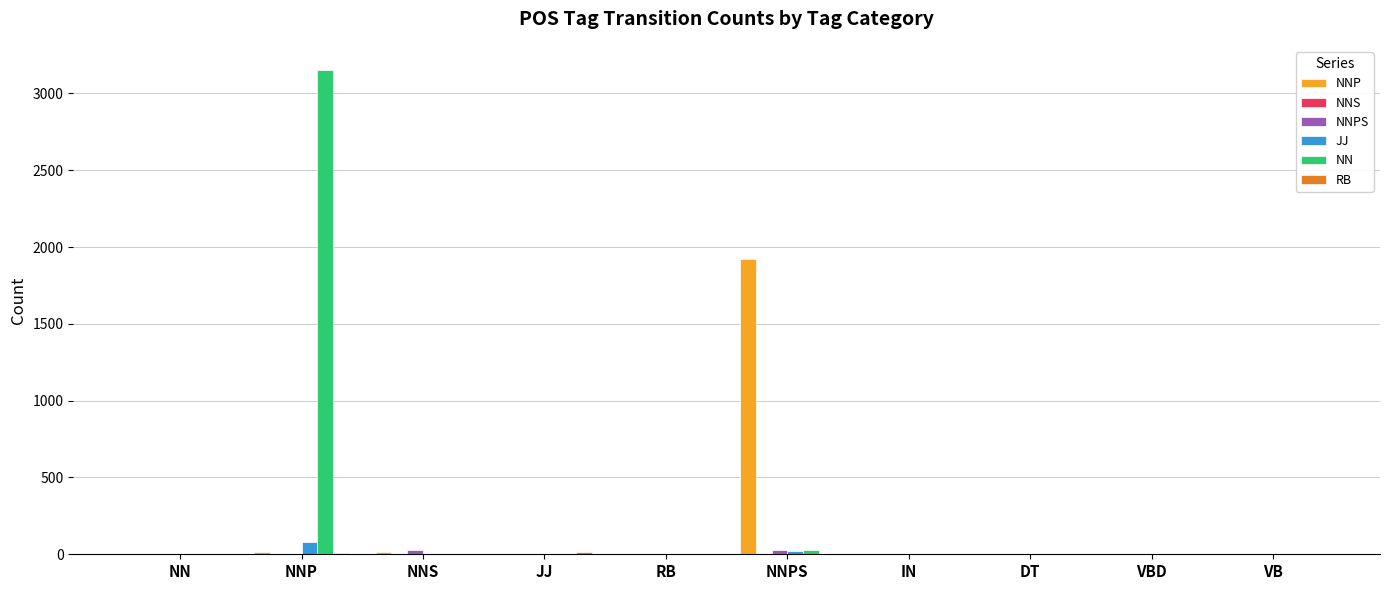

At which label does NN reach its peak?

NNP